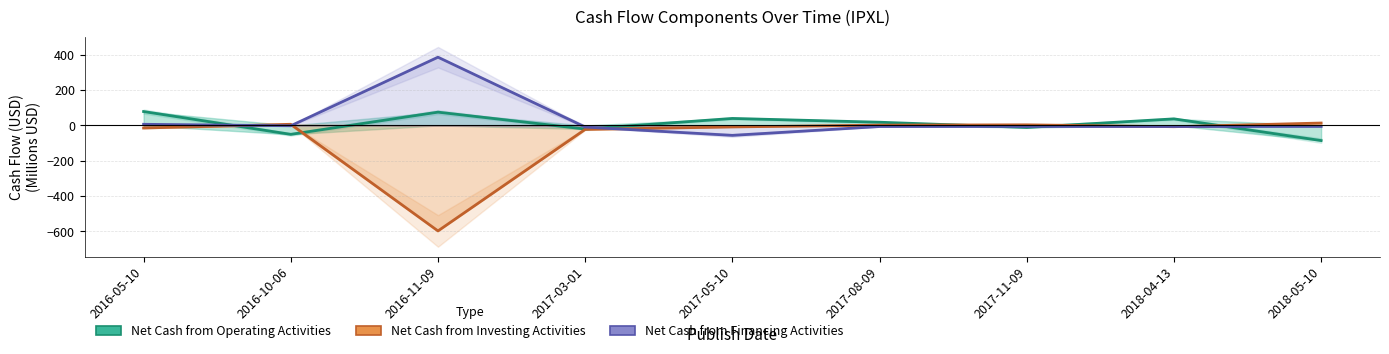

The Net Cash from Investing Activities series shows 3.6 at 2017-11-09. True or false?

True